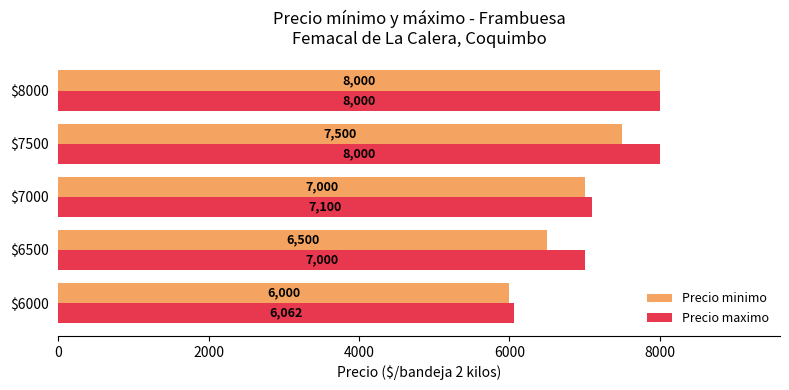

List the series in order of their overall mean, lowest first.

Precio minimo, Precio maximo